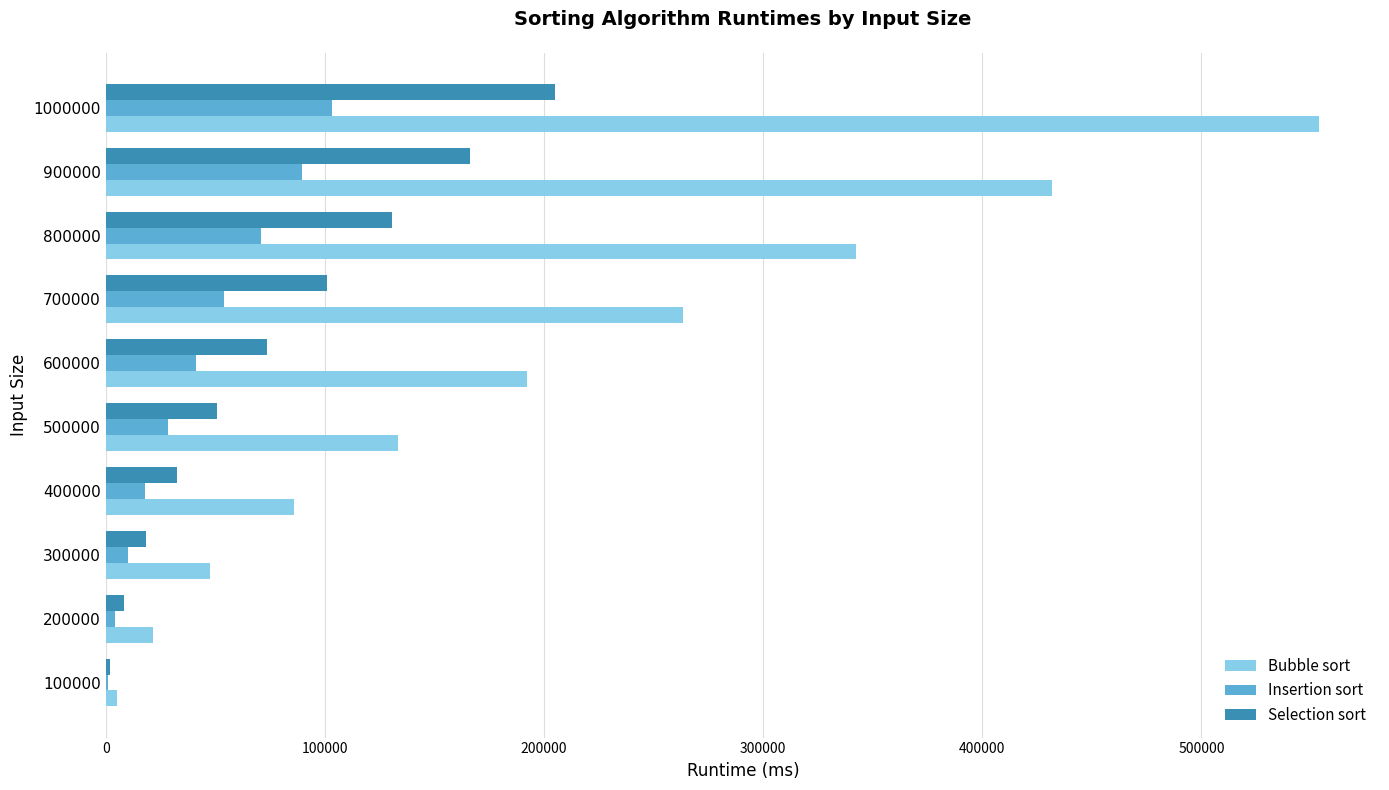

Which series has the largest total across all categories?

Bubble sort